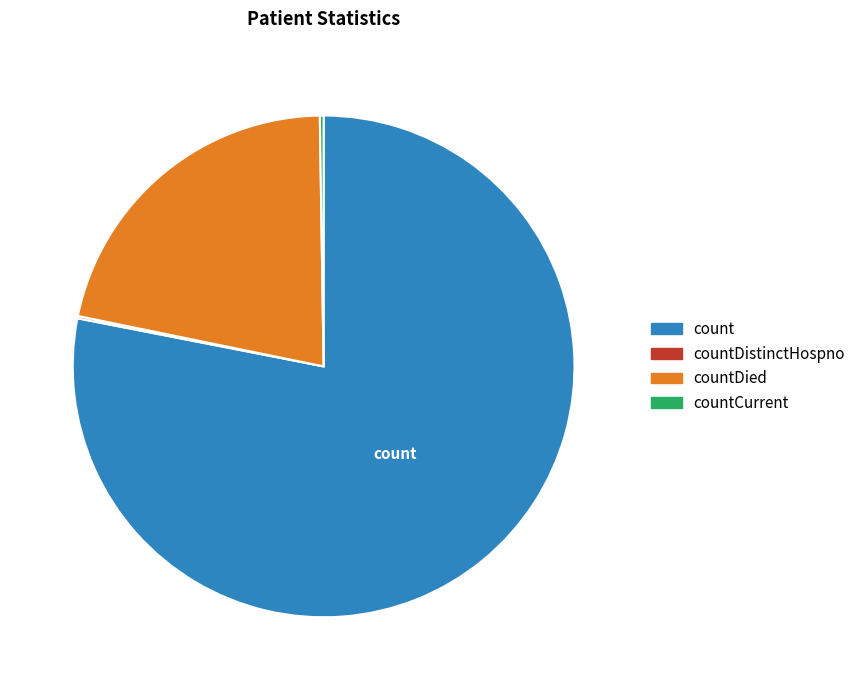

Is it true that countDied is 22% of the pie?

True